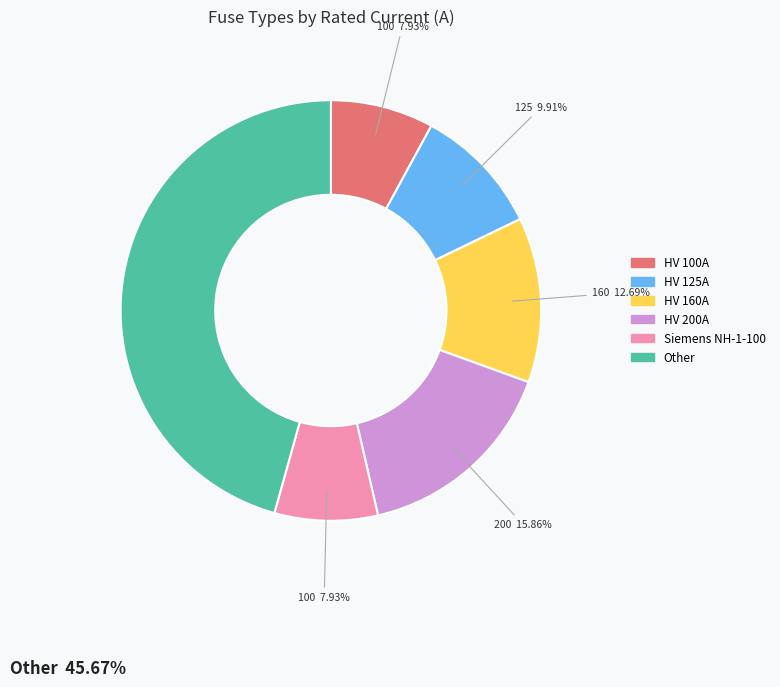

Does any single category account for the majority?

No